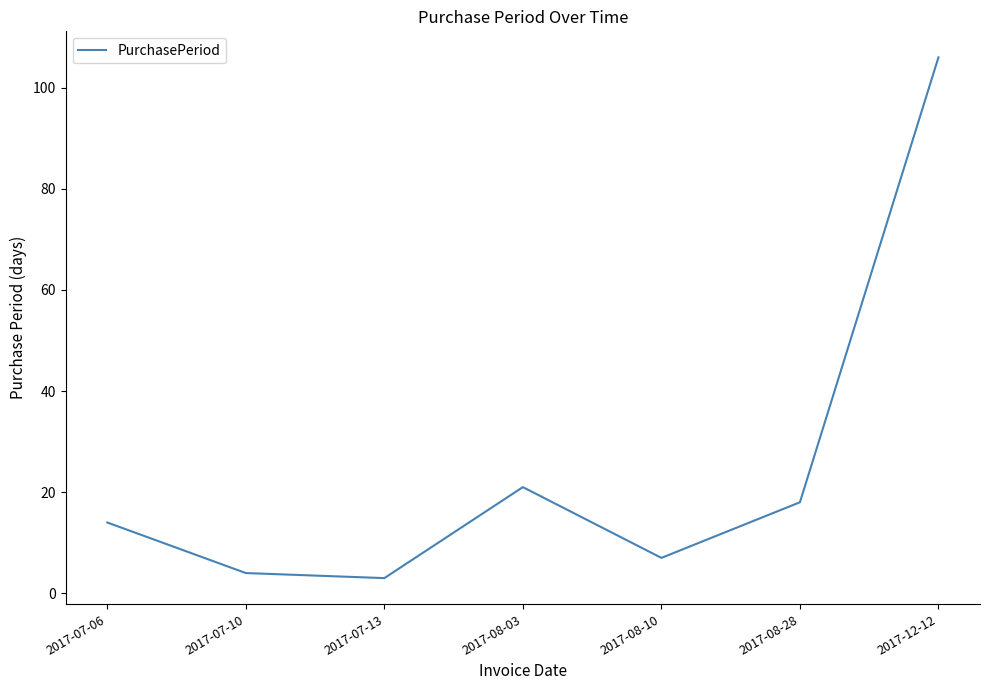

At which category does the data reach its first local valley?

2017-07-13